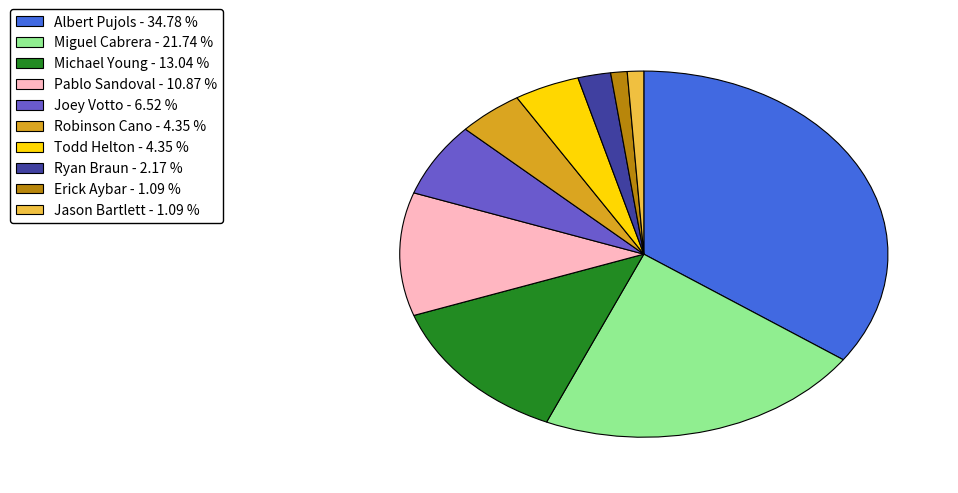

What is the ratio of the value at Erick Aybar - 1.09 % to the value at Ryan Braun - 2.17 %?

0.5